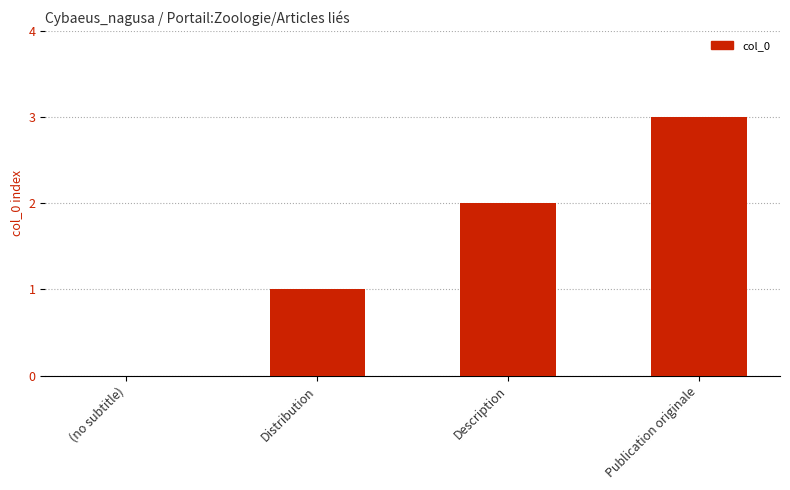

True or false: the data shows 2 at Description.

True